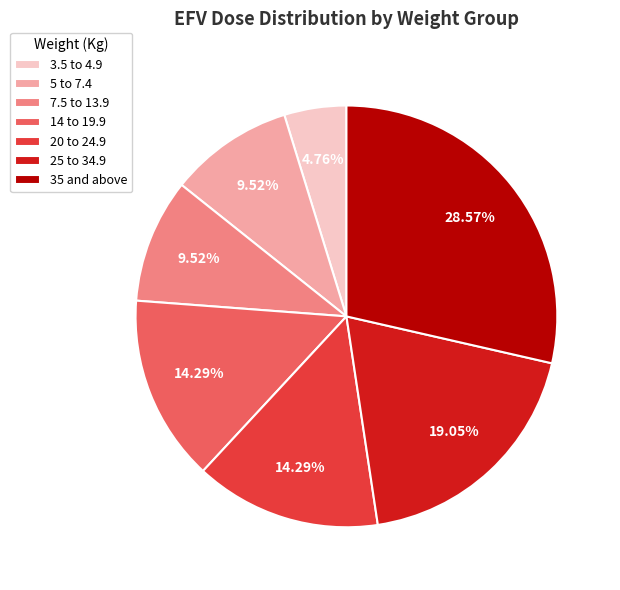

What is the smallest slice in the pie chart?

3.5 to 4.9